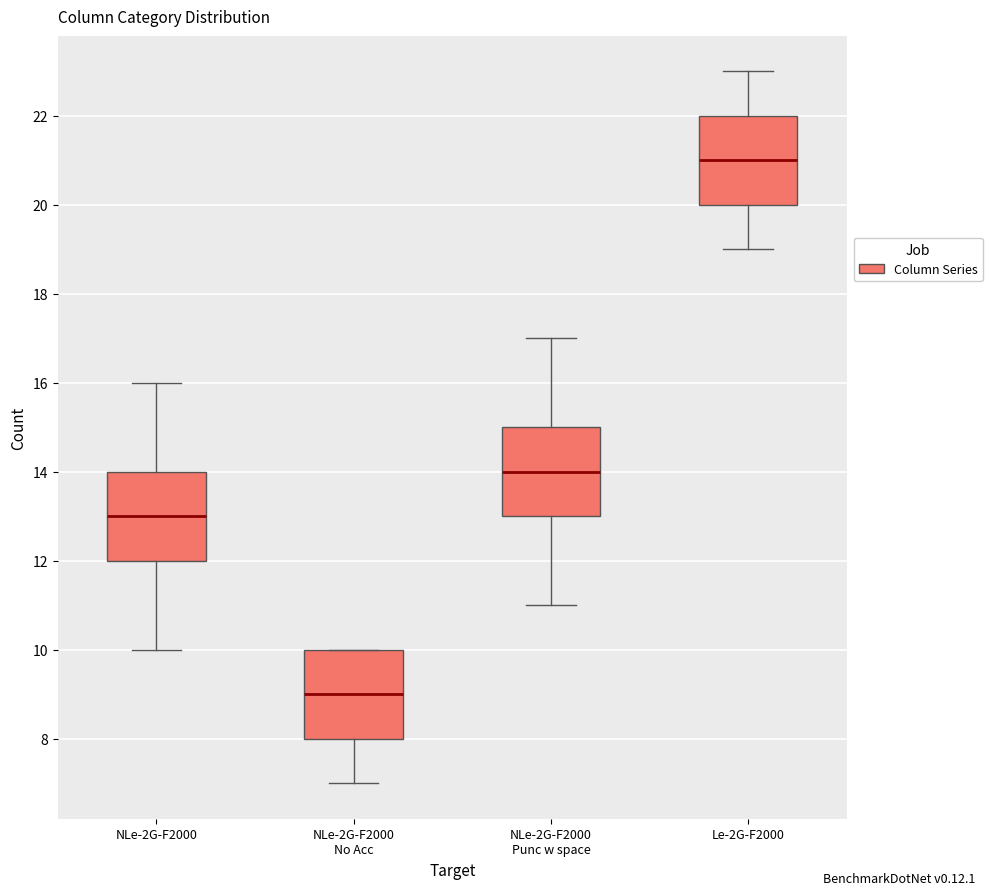

Reading left to right, read every box against the y-axis: the position of its median line, the range the box covers, and the ends of its whiskers. The values are not printed on the chart, so give them approximately, as read against the axis.

NLe-2G-F2000: median 13, box 12 to 14, whiskers 10 to 16
NLe-2G-F2000 No Acc: median 9, box 8 to 10, whiskers 7 to 10
NLe-2G-F2000 Punc w space: median 14, box 13 to 15, whiskers 11 to 17
Le-2G-F2000: median 21, box 20 to 22, whiskers 19 to 23